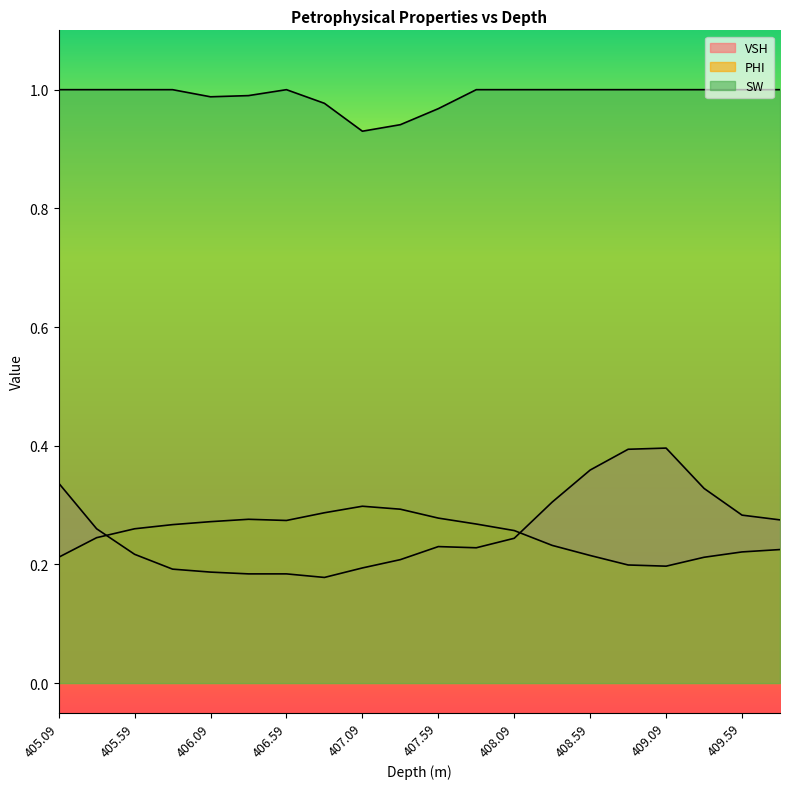

Reading left to right, list all the values displayed in this chart.

VSH: 0.3	0.3	0.2	0.2	0.2	0.2	0.2	0.2	0.2	0.2	0.2	0.2	0.2	0.3	0.4	0.4	0.4	0.3	0.3	0.3
PHI: 0.2	0.2	0.3	0.3	0.3	0.3	0.3	0.3	0.3	0.3	0.3	0.3	0.3	0.2	0.2	0.2	0.2	0.2	0.2	0.2
SW: 1.0	1.0	1.0	1.0	1.0	1.0	1.0	1.0	0.9	0.9	1.0	1.0	1.0	1.0	1.0	1.0	1.0	1.0	1.0	1.0